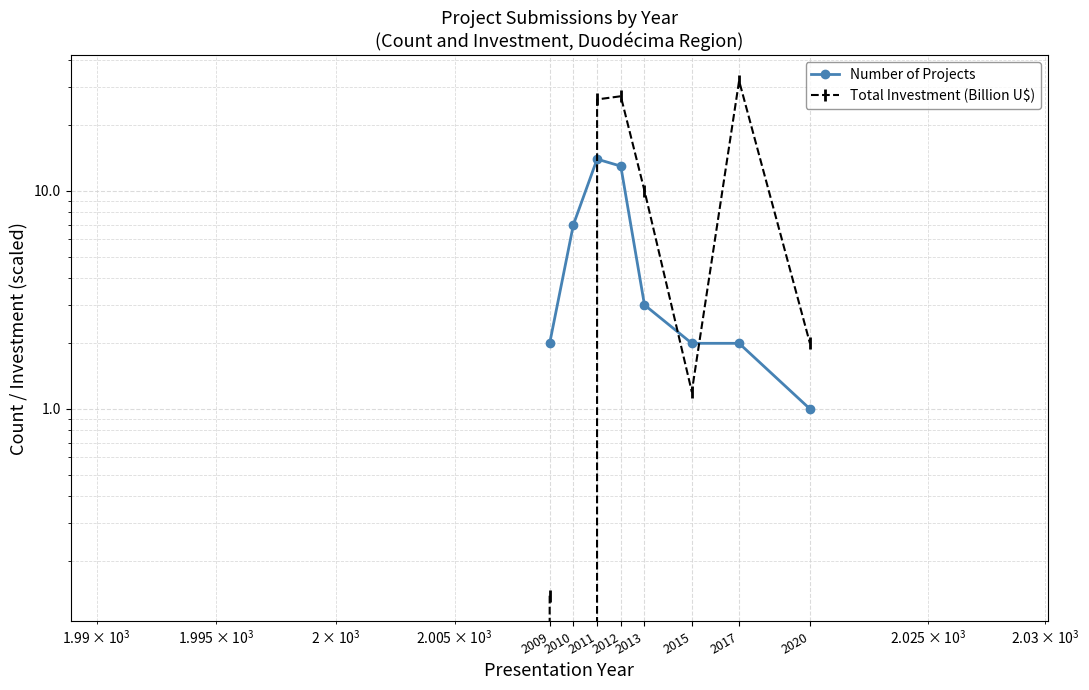

At which category does Total Investment (Billion U$) reach its first local peak?

2012